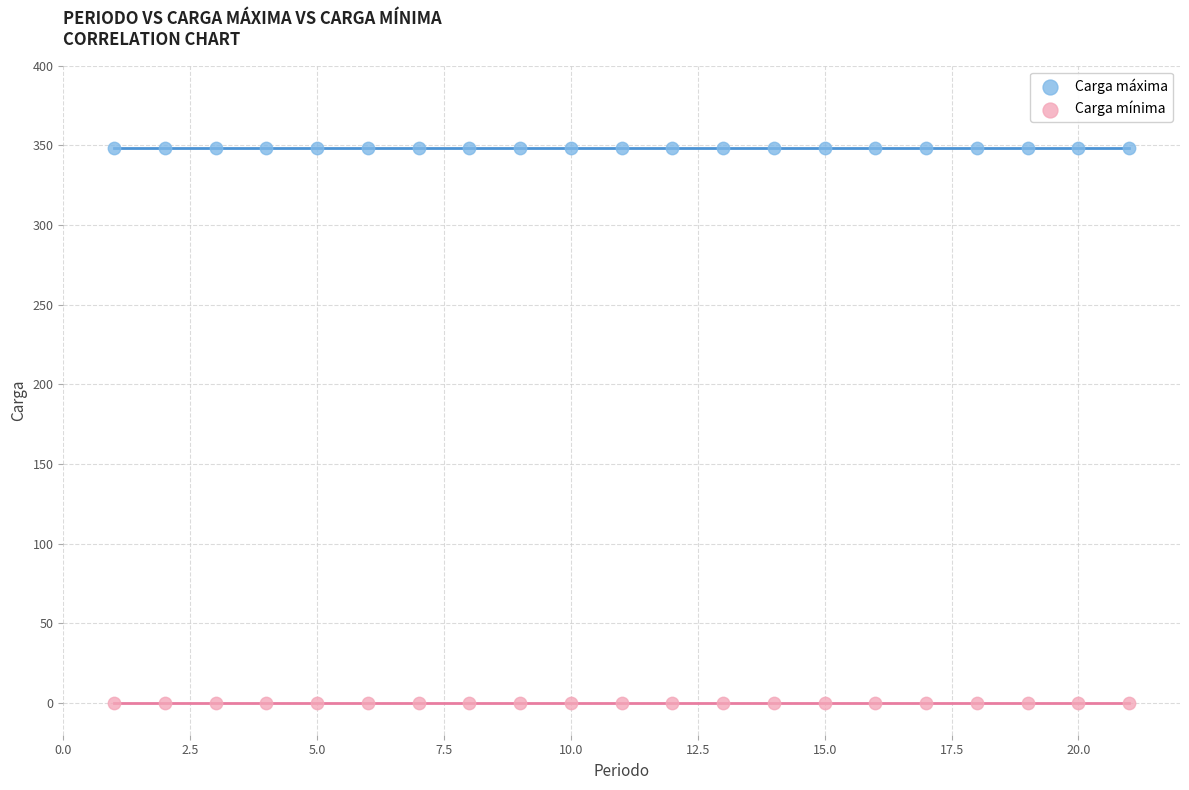

Which series contains the highest Y value?

Carga máxima